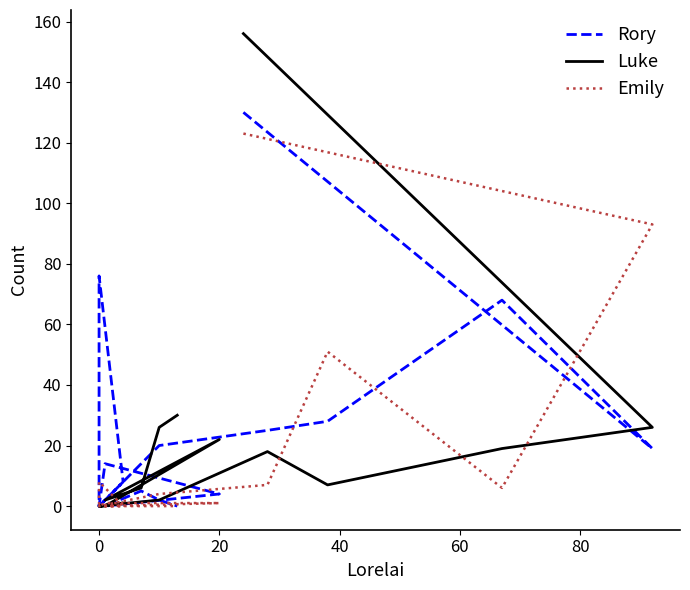

How many times do Rory and Emily cross each other?

4